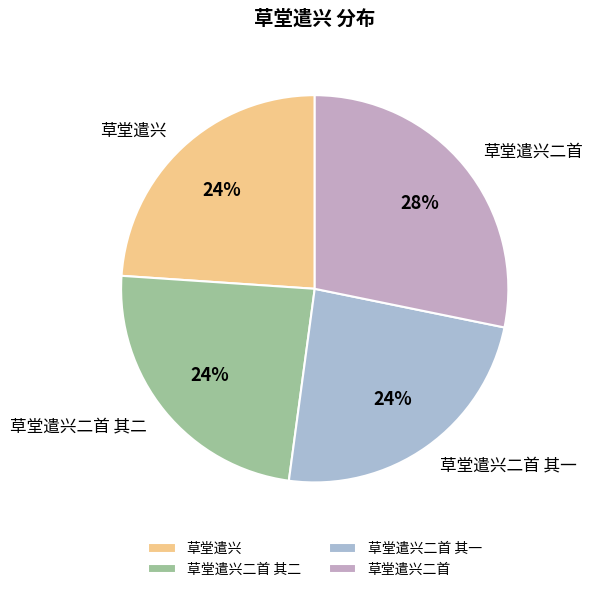

Approximately how many times larger is the value at 草堂遣兴二首 compared to 草堂遣兴二首 其一?

1.2